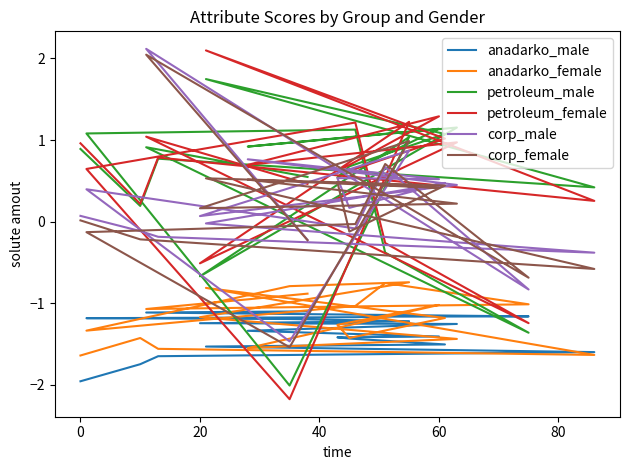

What are all the series names shown in the legend?

anadarko_male, anadarko_female, petroleum_male, petroleum_female, corp_male, corp_female